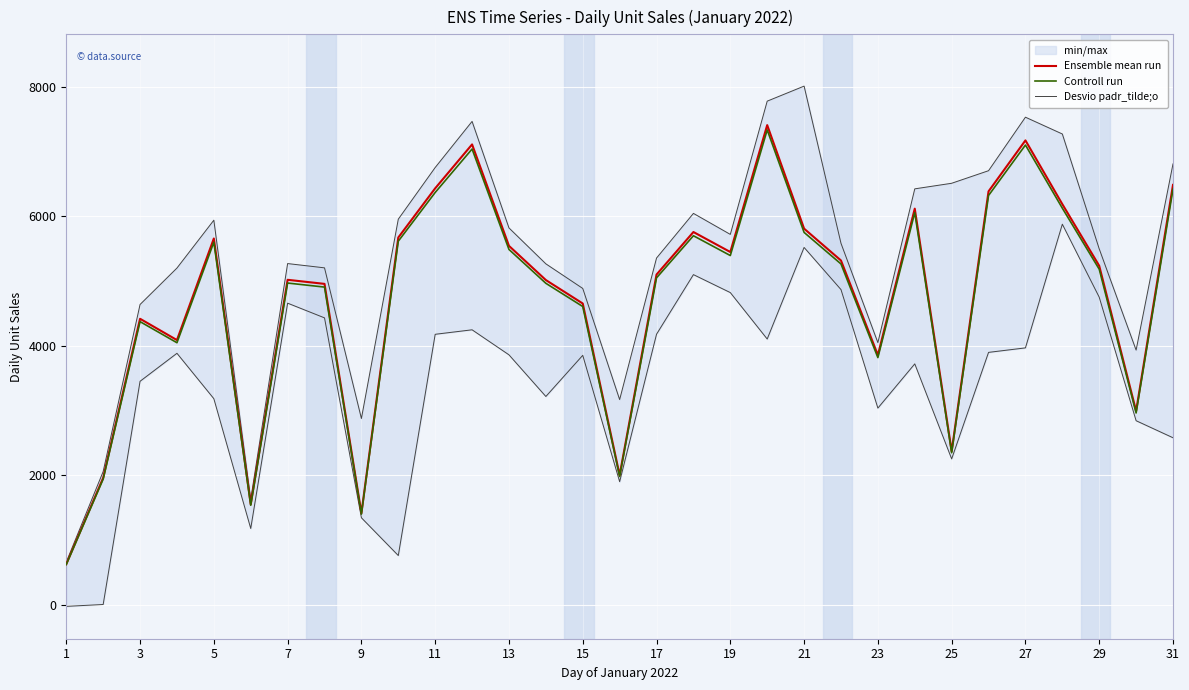

What is the maximum value for Ensemble mean run?

7404.0